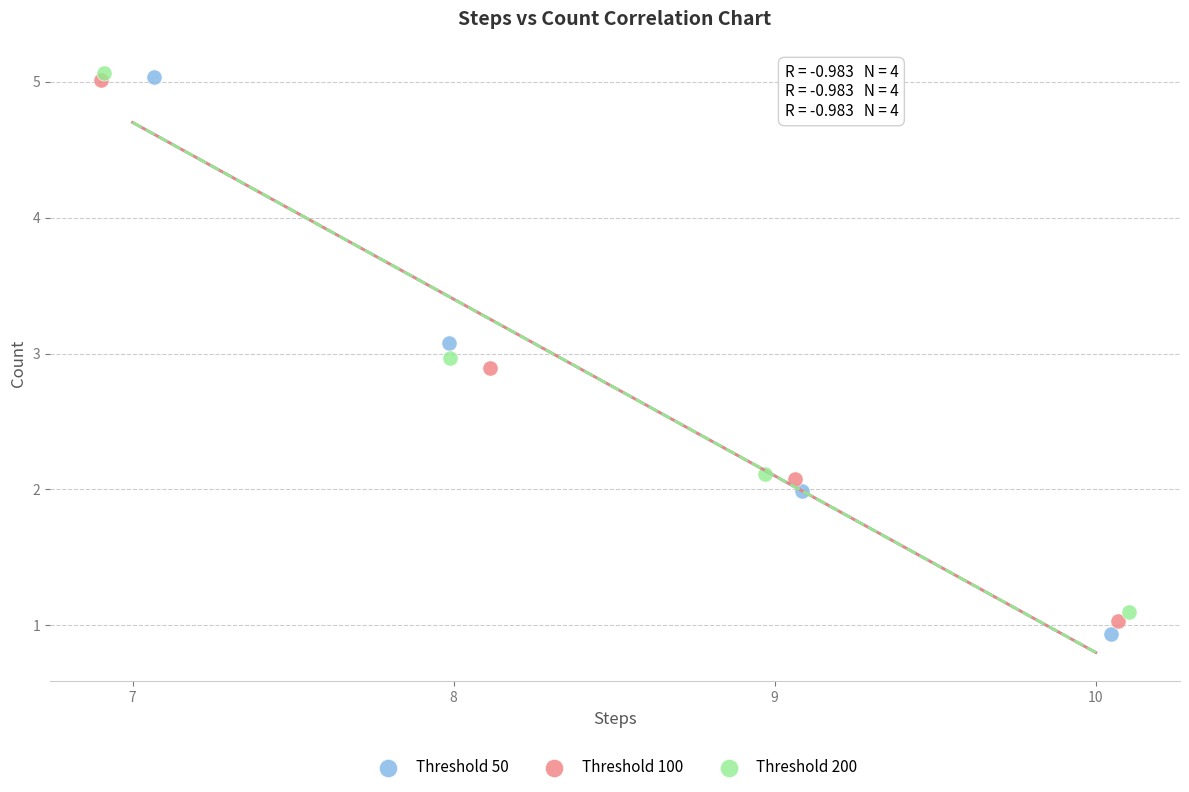

Which series has the largest Y range (max minus min)?

Threshold 50